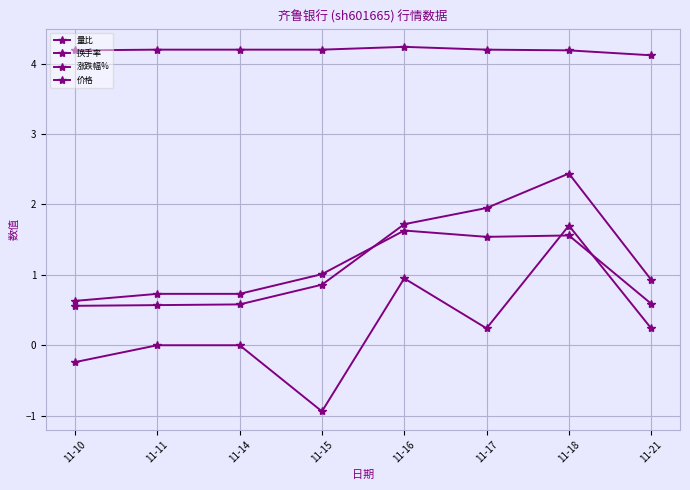

Which category has the highest value in the 量比 series?

11-18